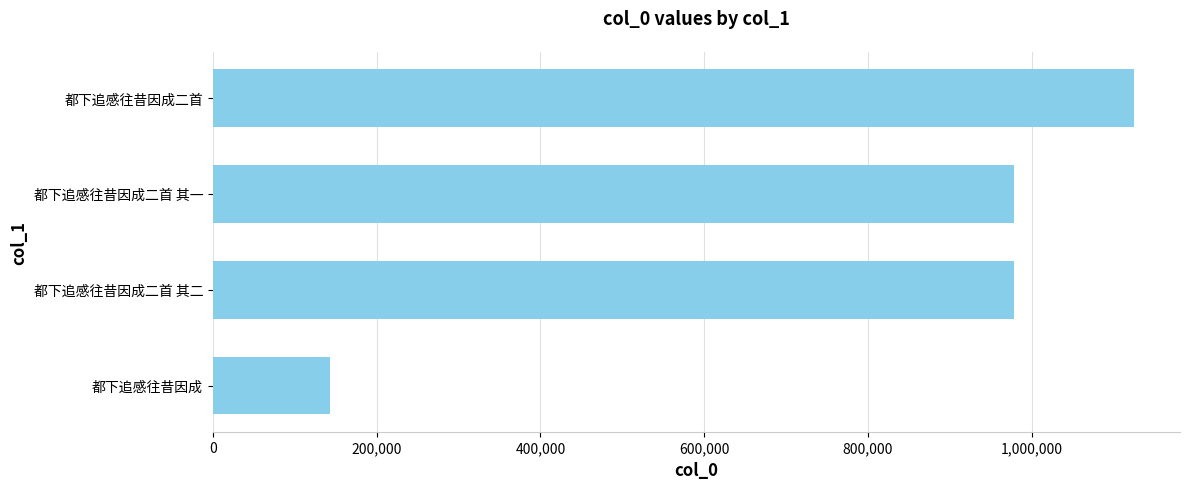

What is the ratio of the value at 都下追感往昔因成二首 to the value at 都下追感往昔因成?

7.9